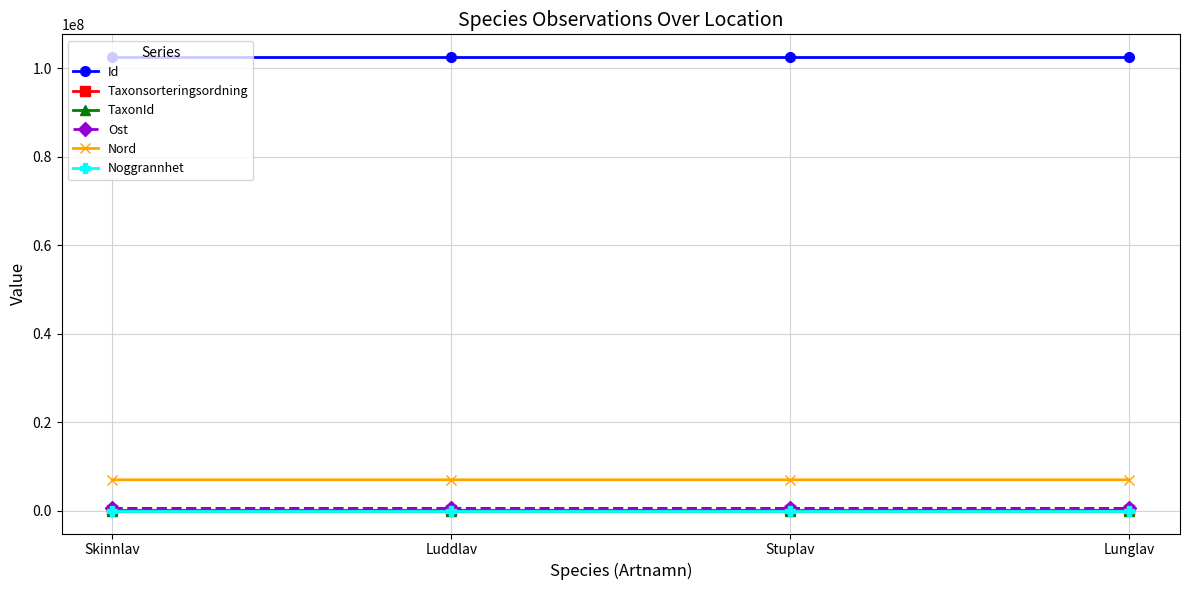

What is the highest value of the Nord series?

7009104